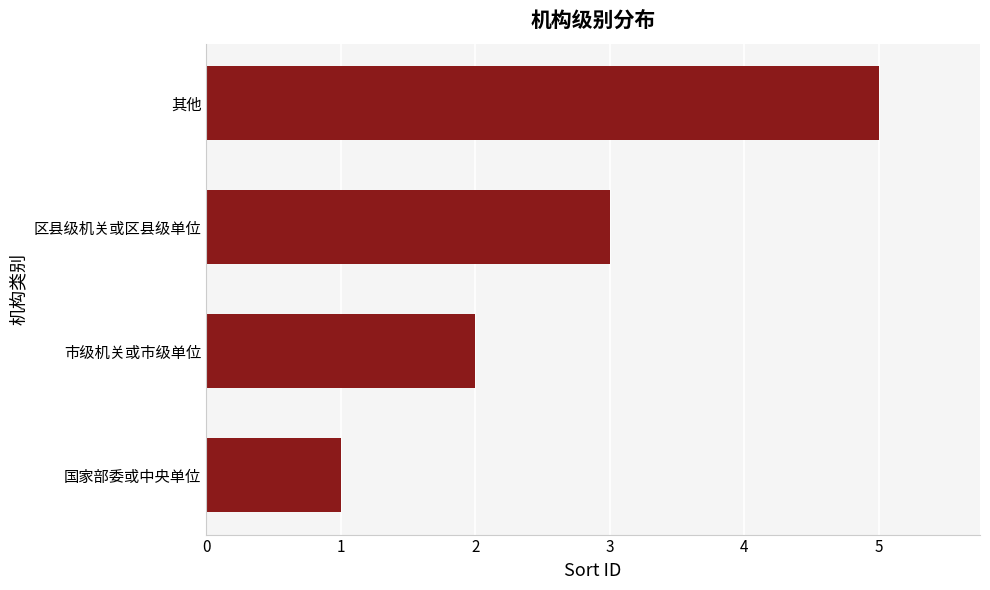

Reading bottom to top, extract all data points from this chart.

国家部委或中央单位=1	市级机关或市级单位=2	区县级机关或区县级单位=3	其他=5